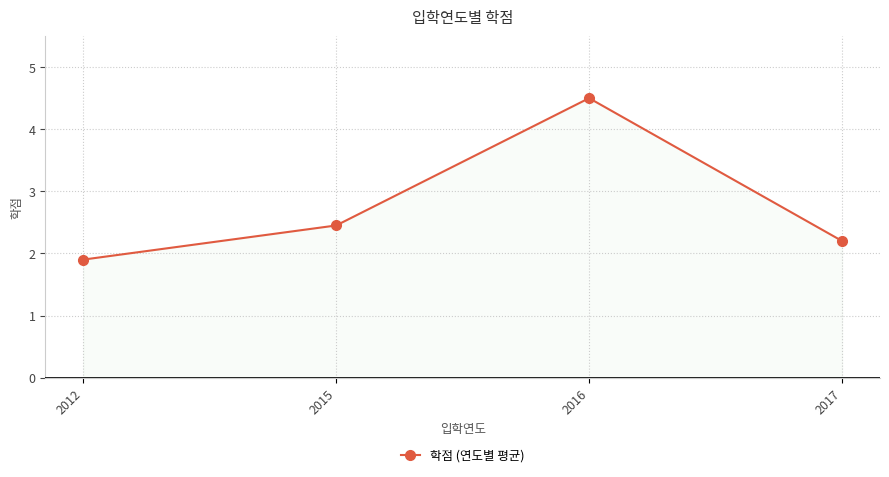

What is the greatest value displayed?

4.5